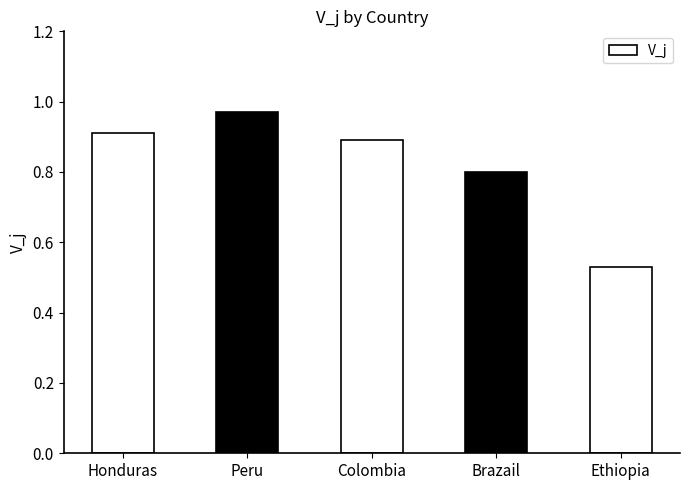

Rank the categories by value from lowest to highest.

Ethiopia, Brazail, Colombia, Honduras, Peru